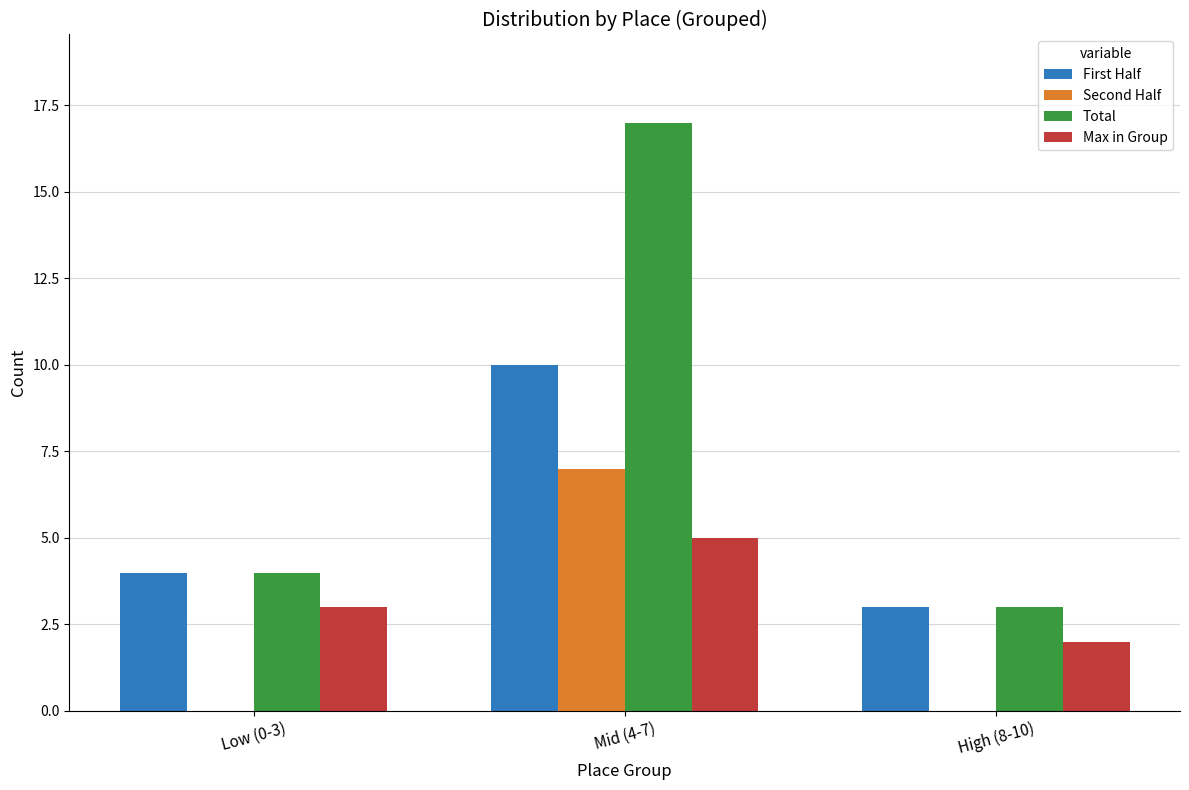

Which category has the highest value in the First Half series?

Mid (4-7)